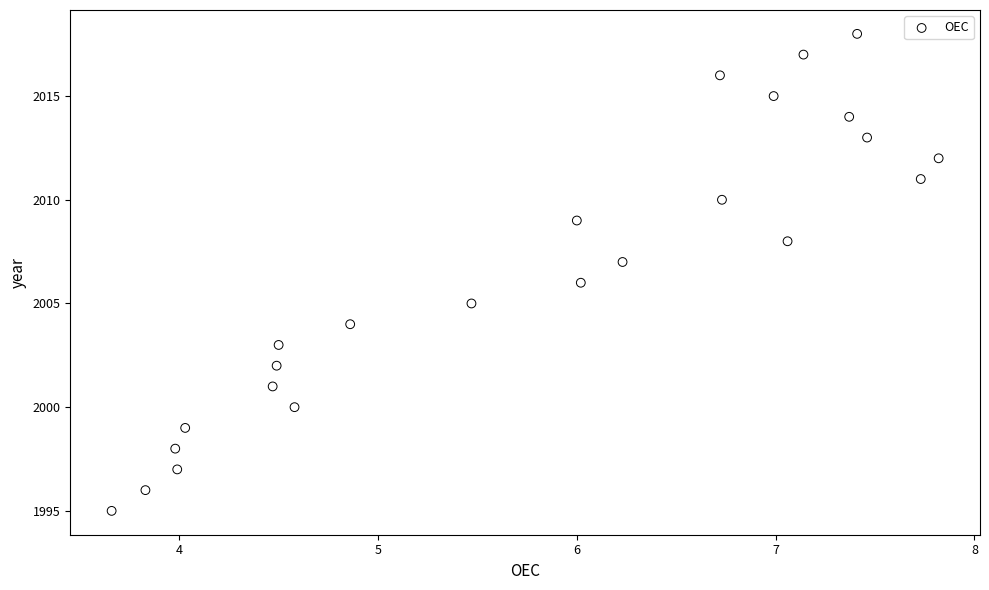

What is the range of Y values (max minus min)?

23